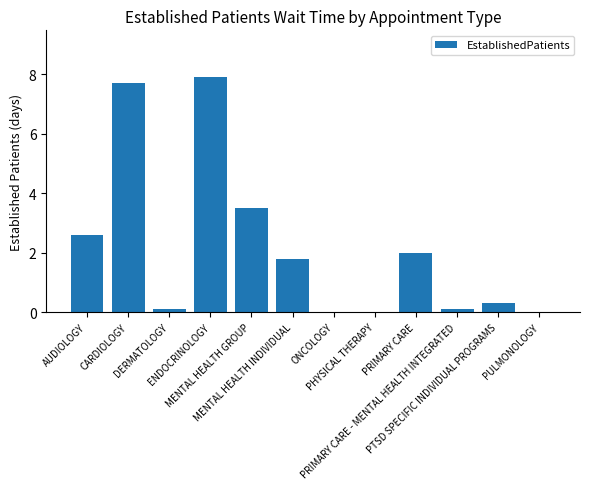

What is the maximum value shown in the chart?

7.9